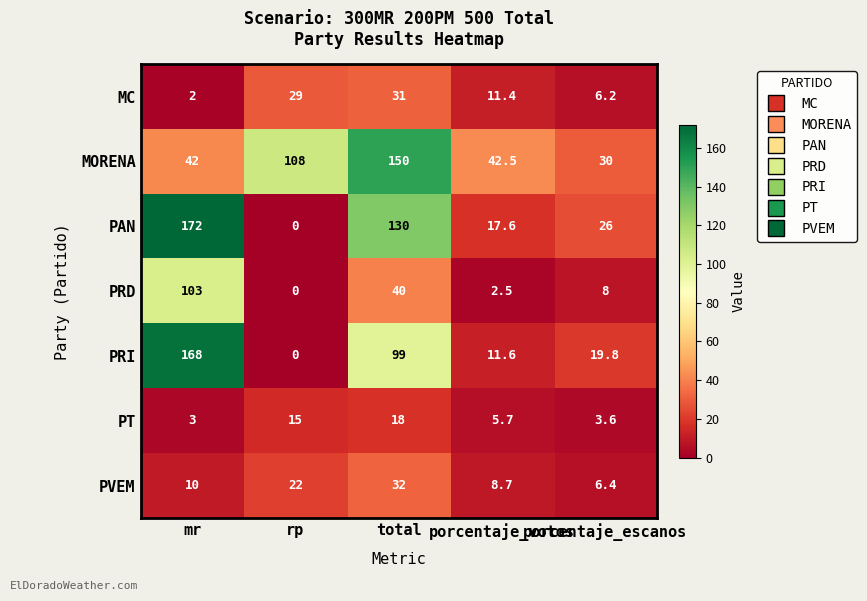

What is the maximum value shown in the chart?

172.0